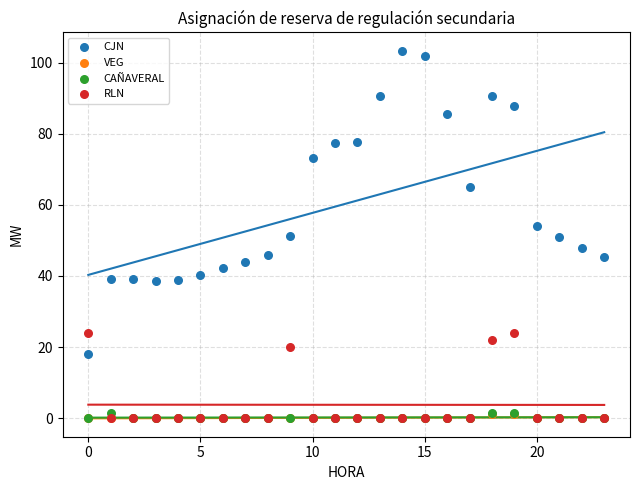

In the RLN series, what Y value is closest to 12?

20.0